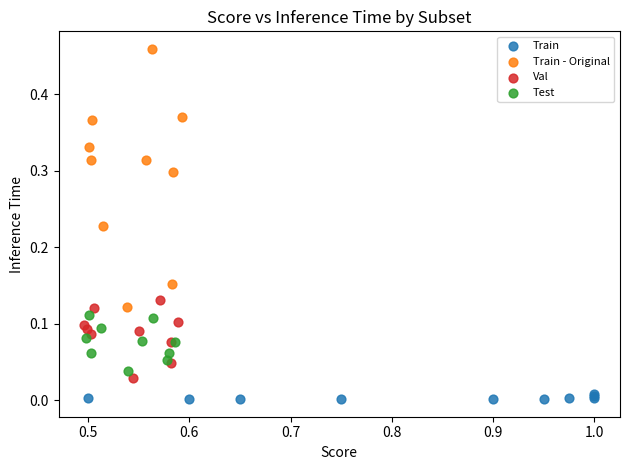

Which series reaches the maximum Y coordinate?

Train - Original